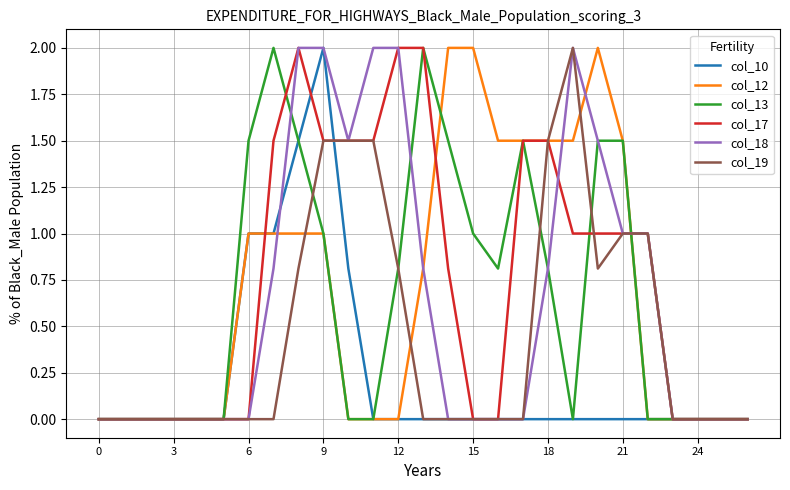

Is it true that col_18 equals 2.0 at 12?

True